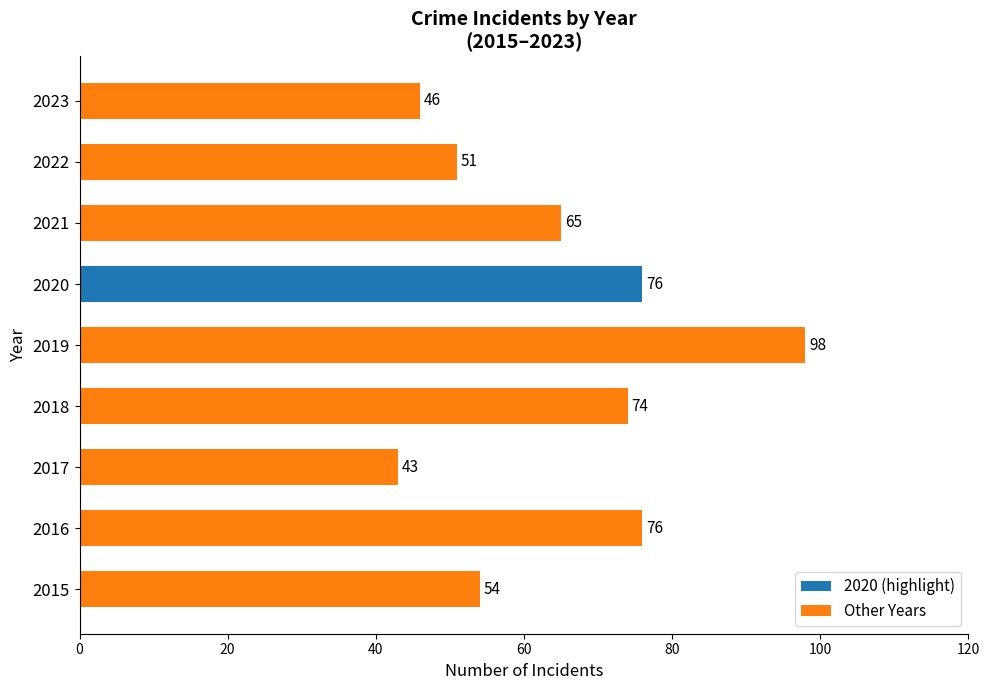

True or false: the data shows 45 at 2019.

False